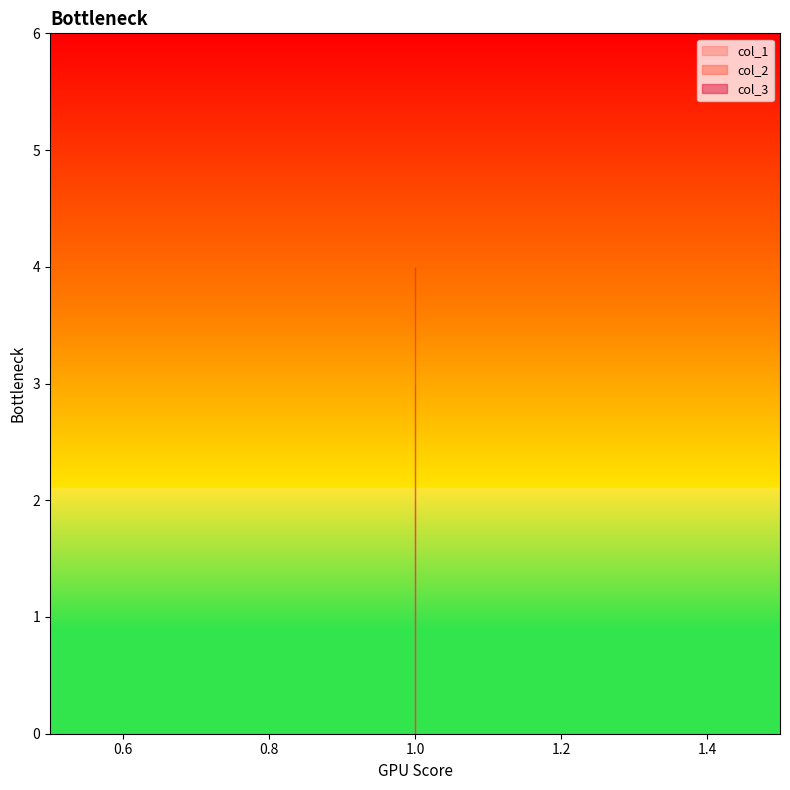

How many lines are shown in the chart?

3